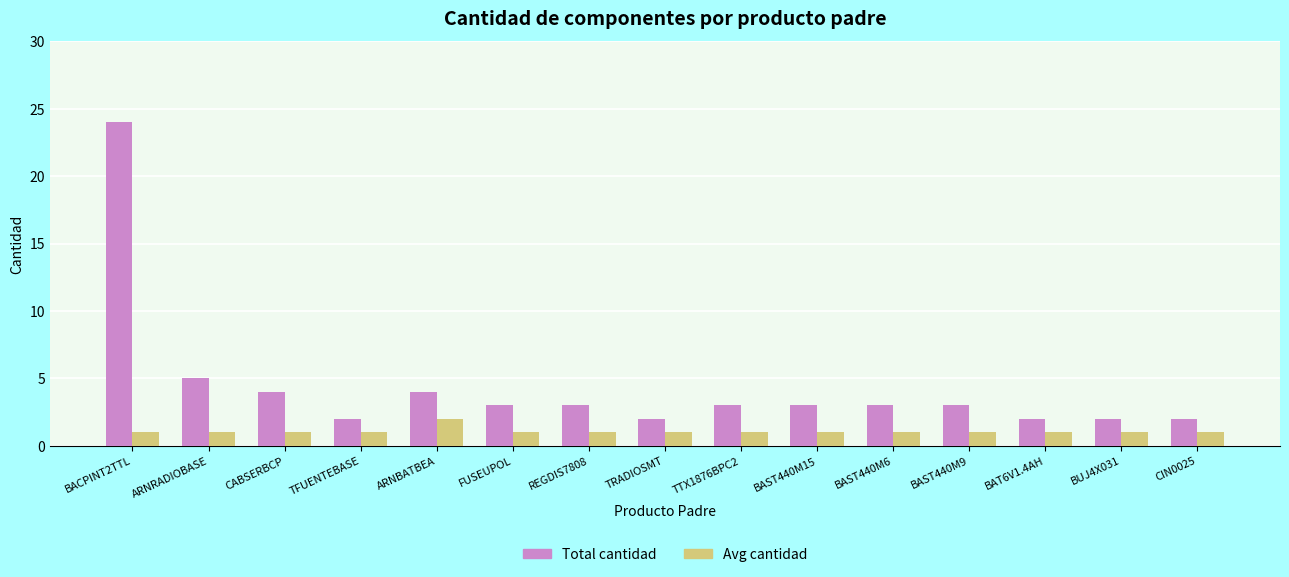

Reading left to right, extract all data points from this chart.

Total cantidad: 24	5	4	2	4	3	3	2	3	3	3	3	2	2	2
Avg cantidad: 1	1	1	1	2	1	1	1	1	1	1	1	1	1	1